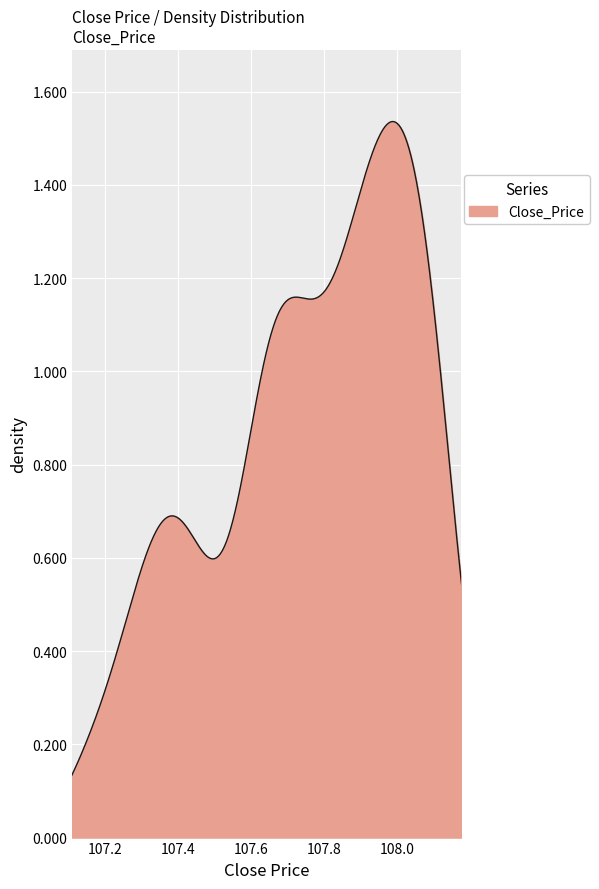

How many distinct data groups are displayed?

1